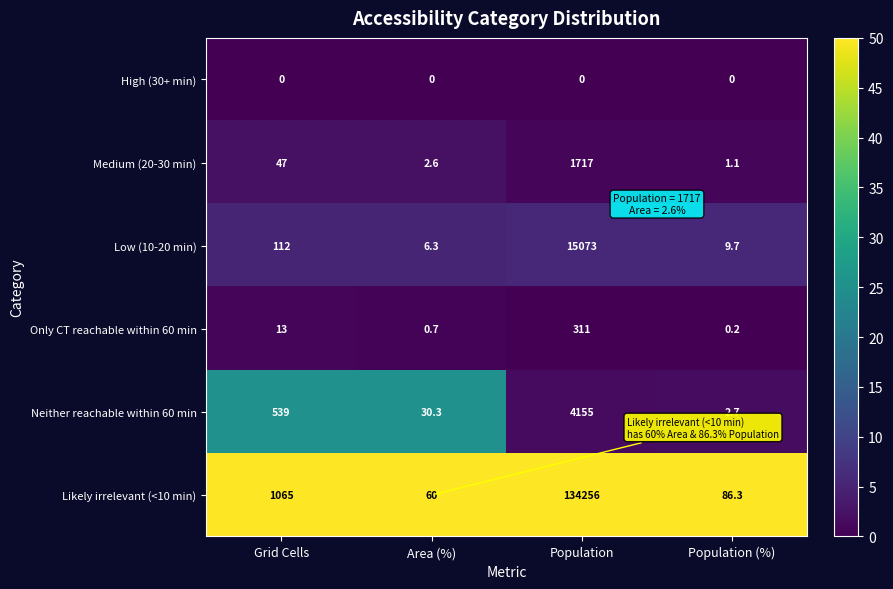

What is the sum of all Likely irrelevant (<10 min) values?

135467.3